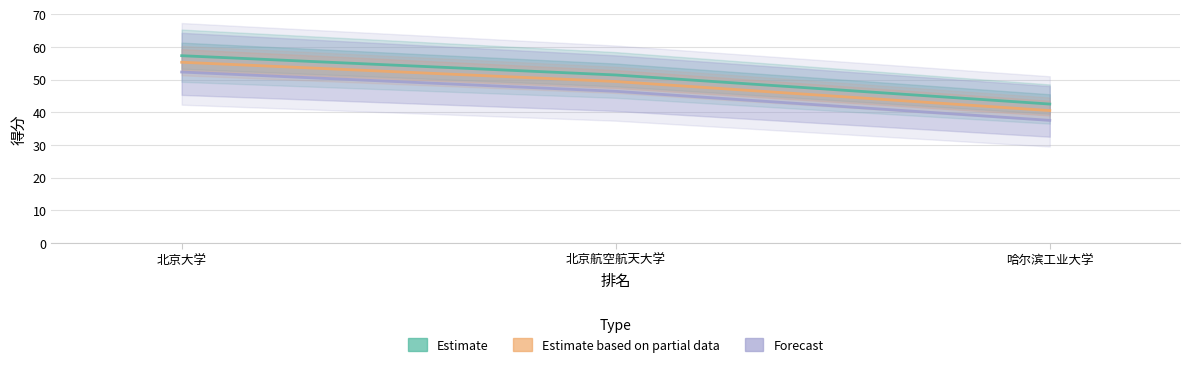

Which series has the largest total across all categories?

得分 (Estimate)